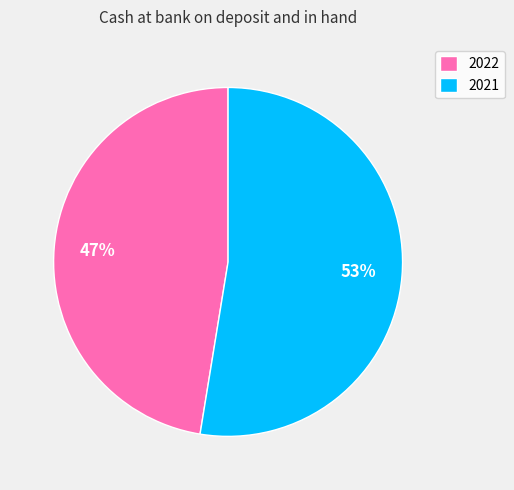

Is 2021 the majority of the pie?

Yes